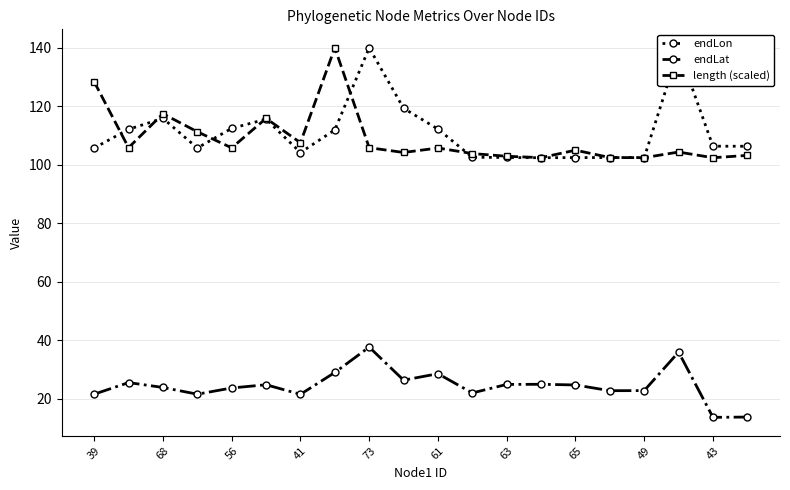

What is the minimum value shown in the chart?

13.6